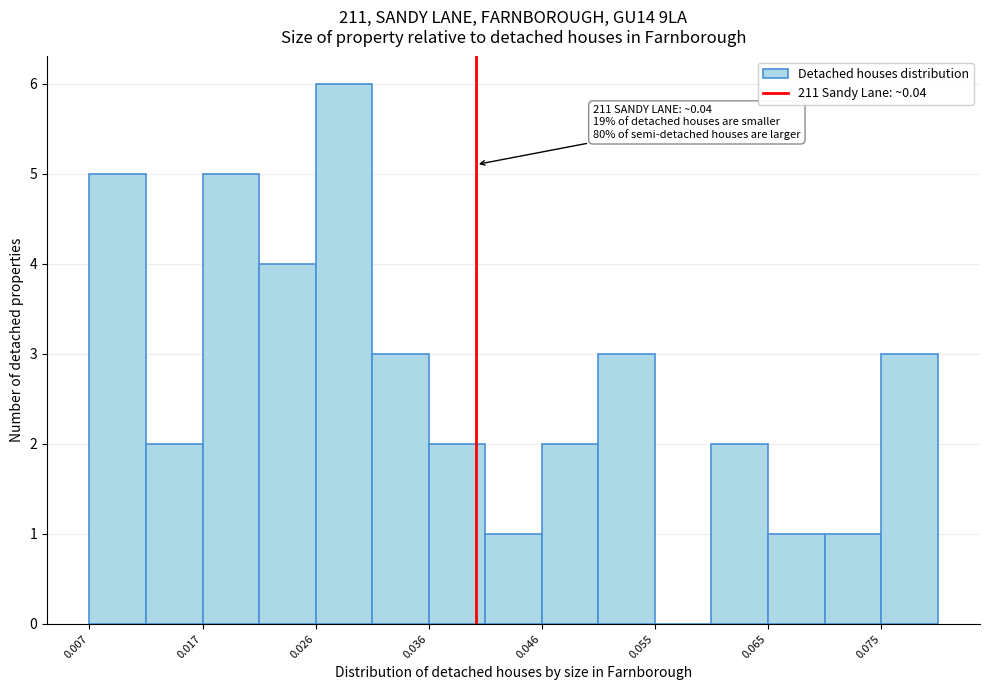

Over which range of the x-axis is the bar tallest?

0.026 to 0.031